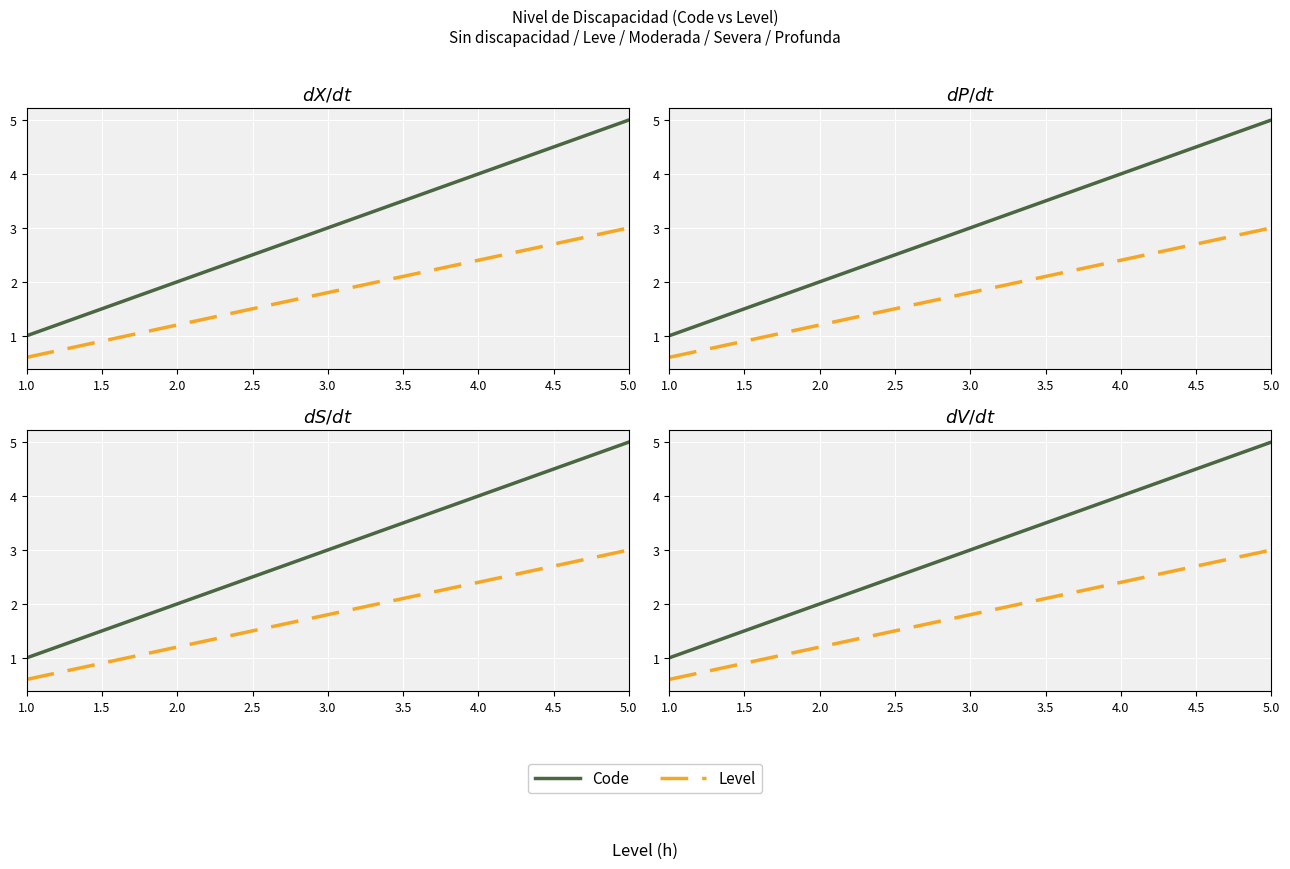

Where is Level nearest to the value 1?

2.0